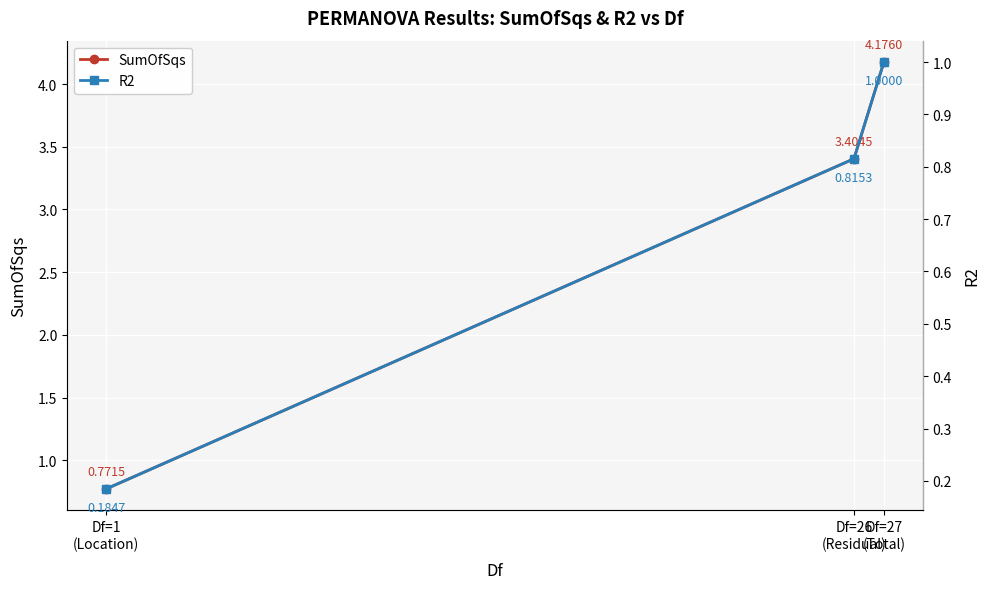

Which series changed the most between Df=26
(Residual) and Df=27
(Total)?

SumOfSqs